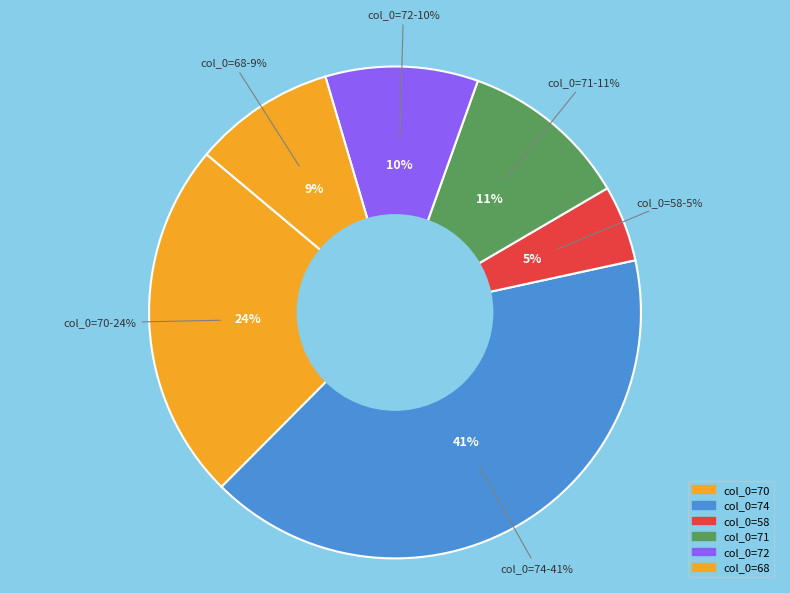

Does any single category account for the majority?

No